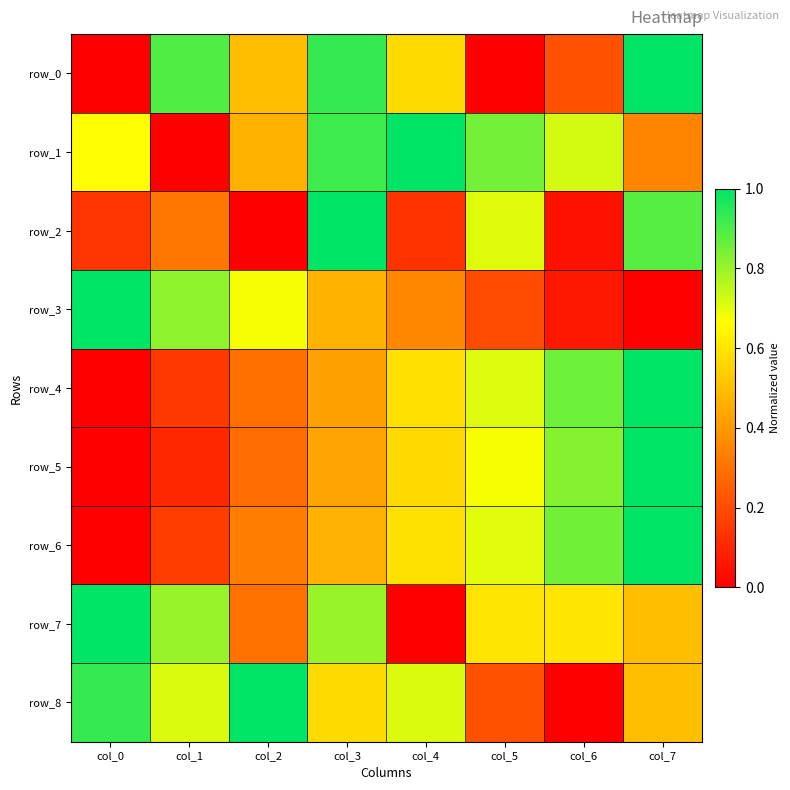

The value of row_8 at col_7 is 0.5. True or false?

True